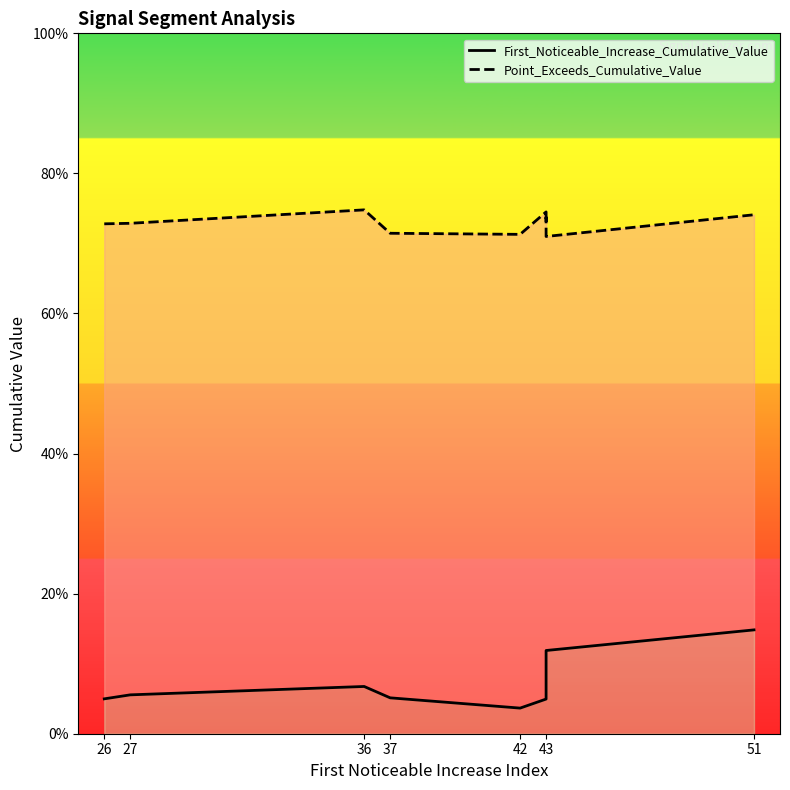

What is the total value across all series at 27?

0.8